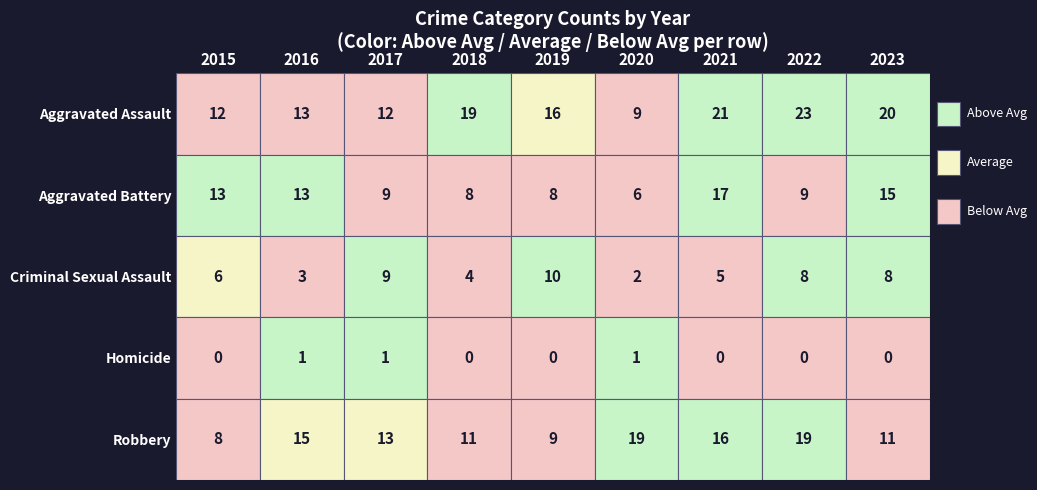

Reading left to right, extract all data points from this chart.

Aggravated Assault: 12	13	12	19	16	9	21	23	20
Aggravated Battery: 13	13	9	8	8	6	17	9	15
Criminal Sexual Assault: 6	3	9	4	10	2	5	8	8
Homicide: 0	1	1	0	0	1	0	0	0
Robbery: 8	15	13	11	9	19	16	19	11